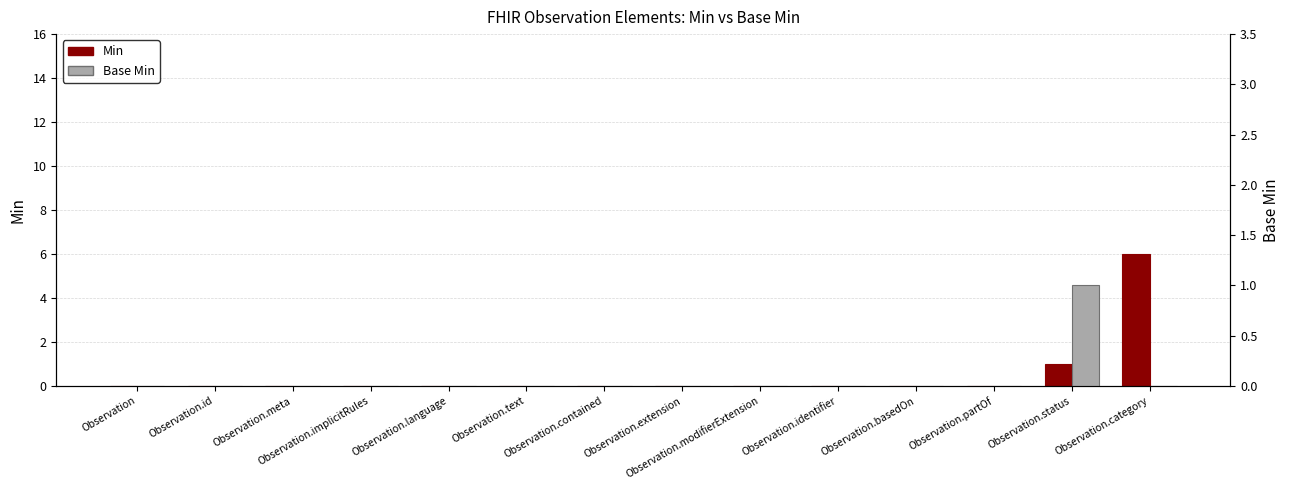

The value of Base Min at Observation.modifierExtension is -1. True or false?

False